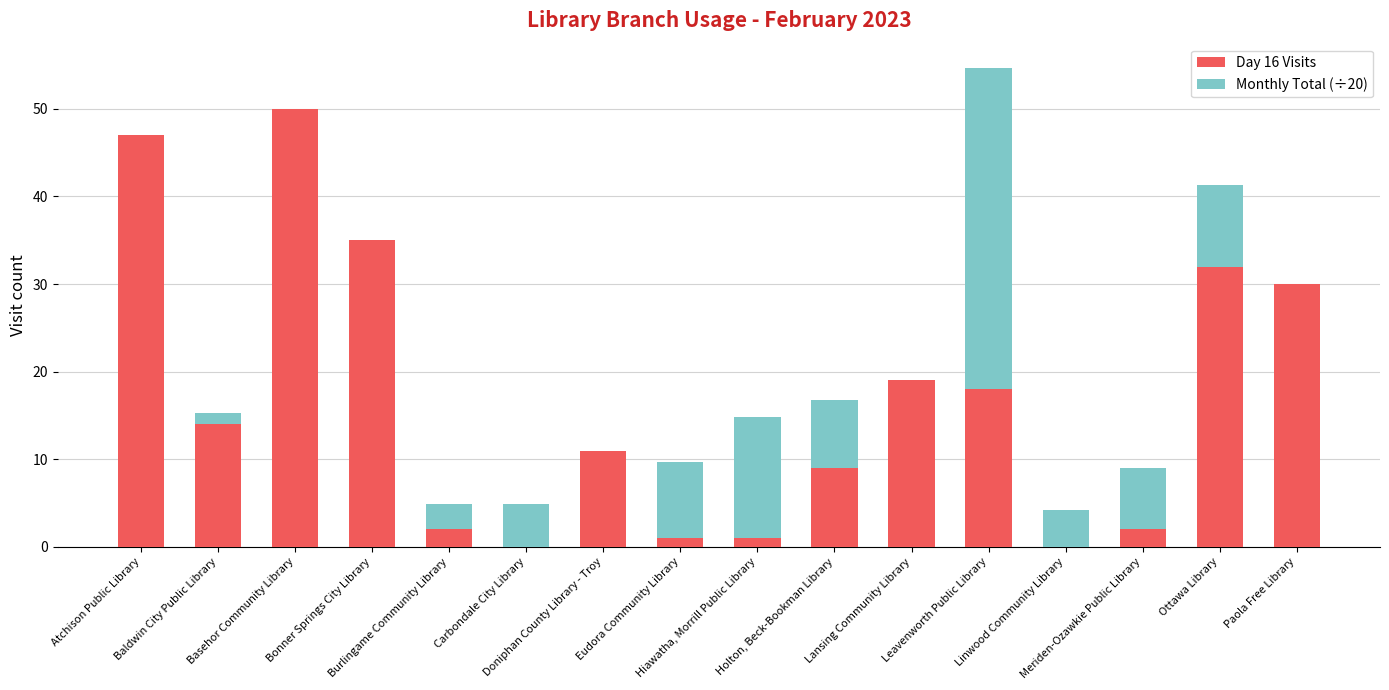

What is the highest value of the Day 16 Visits series?

50.0